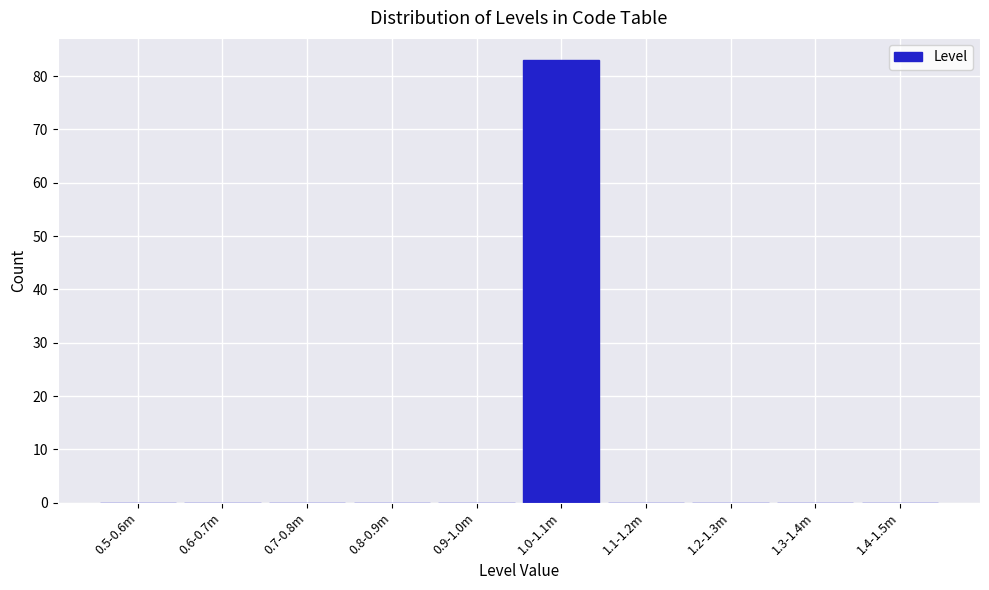

Reading left to right, what are all the values shown in this chart?

0.5-0.6m=0	0.6-0.7m=0	0.7-0.8m=0	0.8-0.9m=0	0.9-1.0m=0	1.0-1.1m=83	1.1-1.2m=0	1.2-1.3m=0	1.3-1.4m=0	1.4-1.5m=0